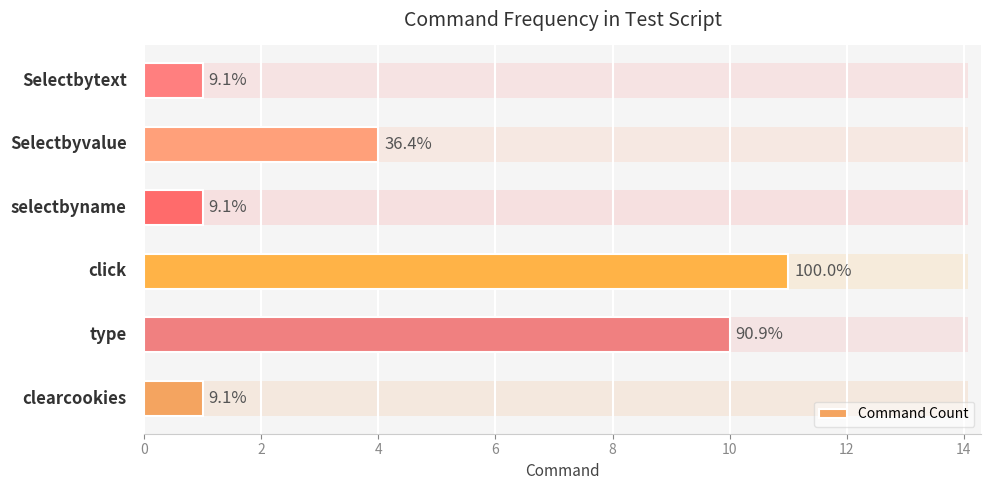

What value does the data have at 2, to the nearest 10?

10